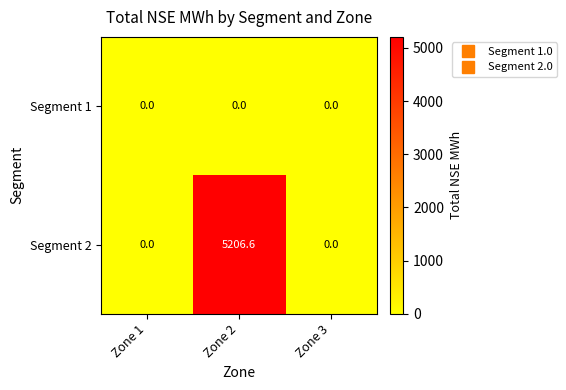

What is the difference between the highest and lowest values at Zone 2?

5206.6